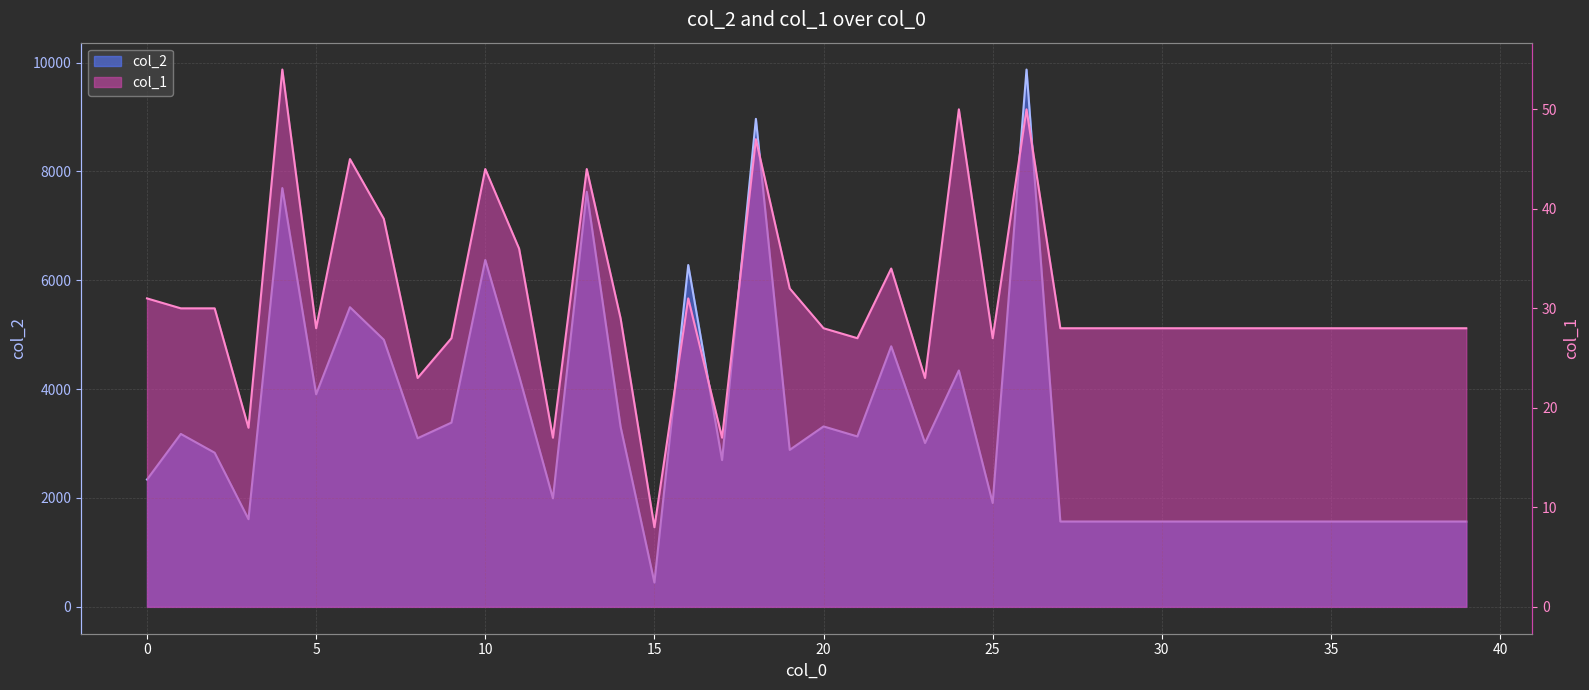

Where is the first local maximum for col_2?

1